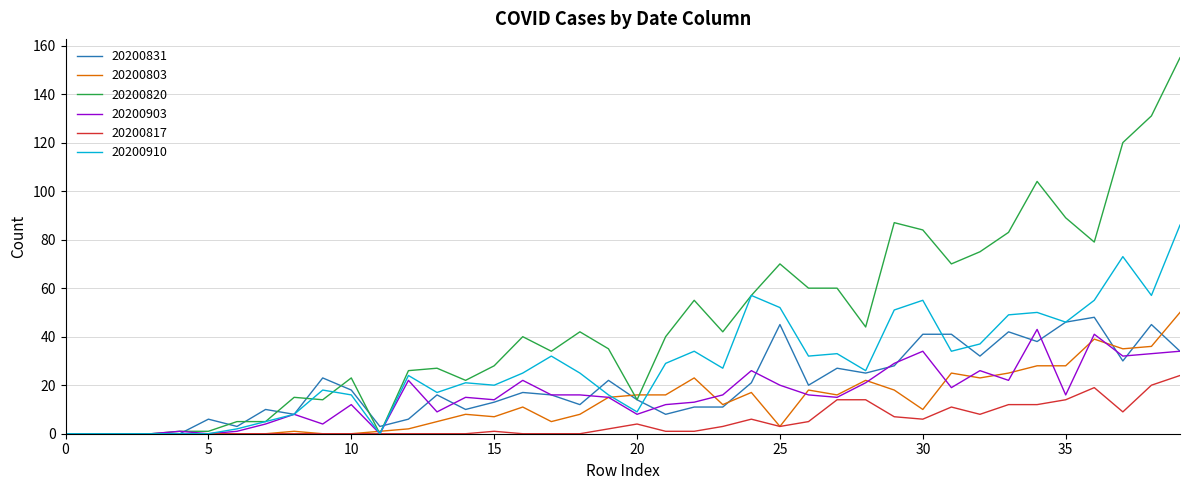

Which series has the largest total across all categories?

20200820